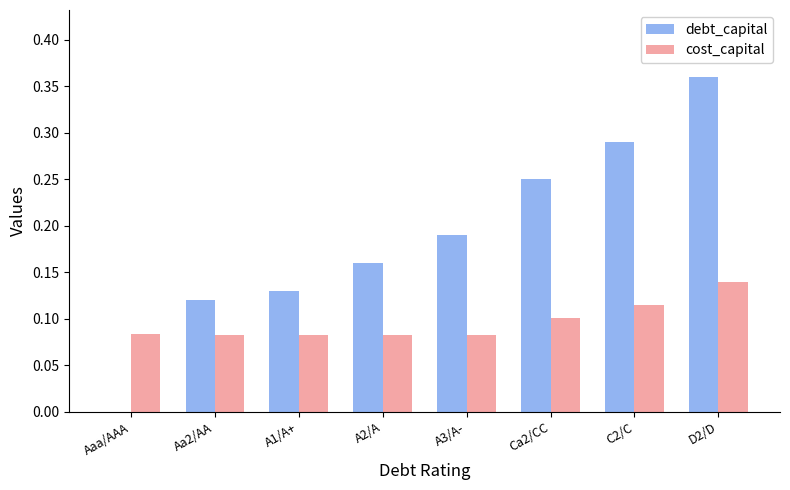

Are the bars grouped side by side (vs. stacked)?

Yes